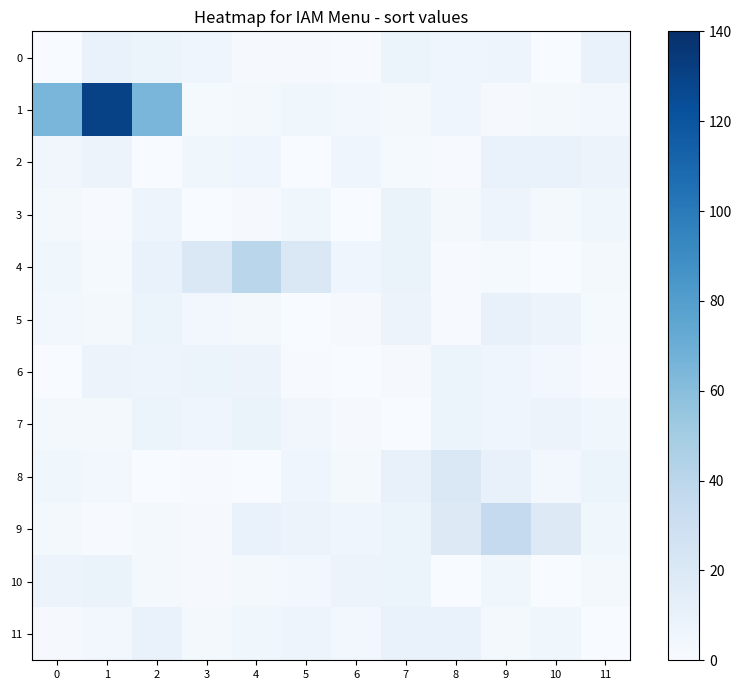

What is the sum of the 1 values at 10 and 7?

5.8